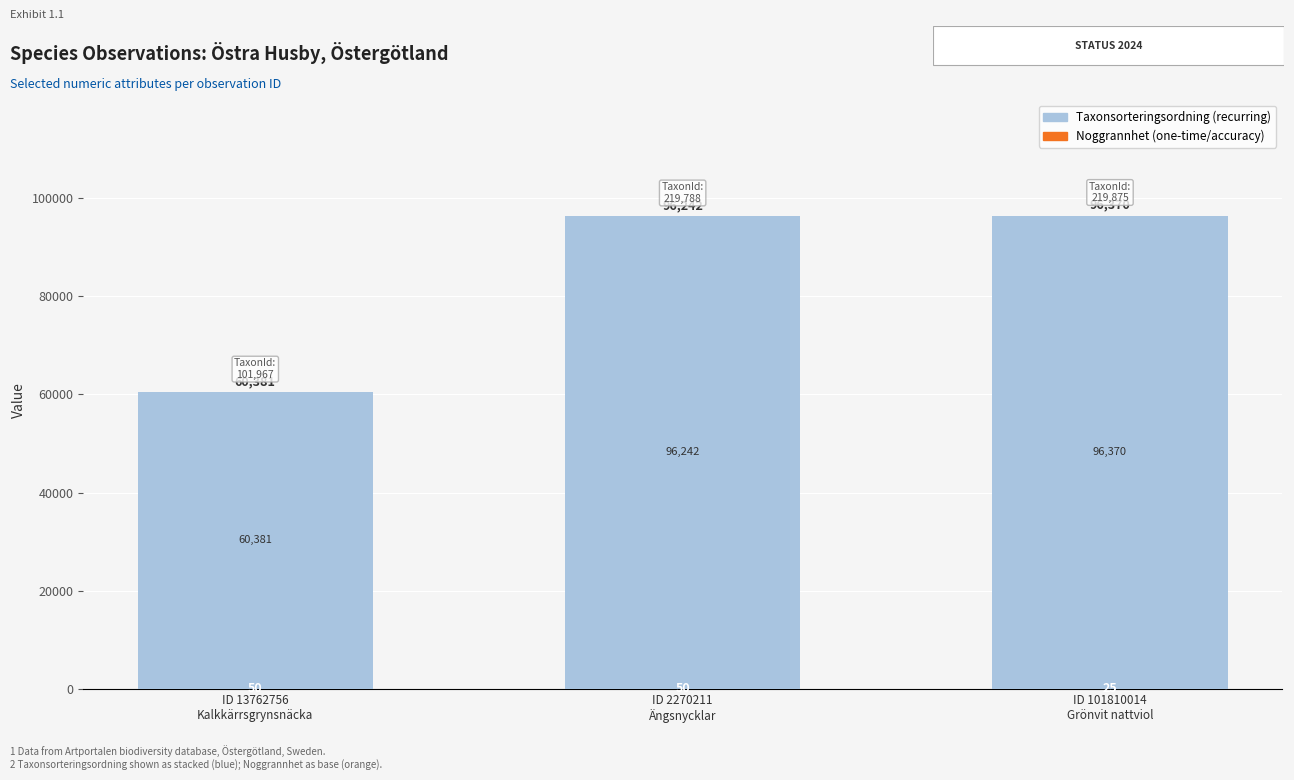

At which category is the sum across all series the highest?

ID 101810014
Grönvit nattviol